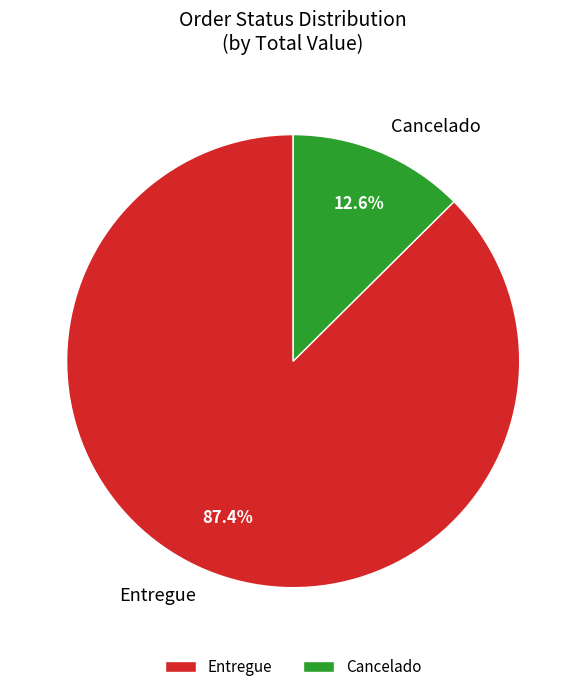

How many segments does this pie chart have?

2